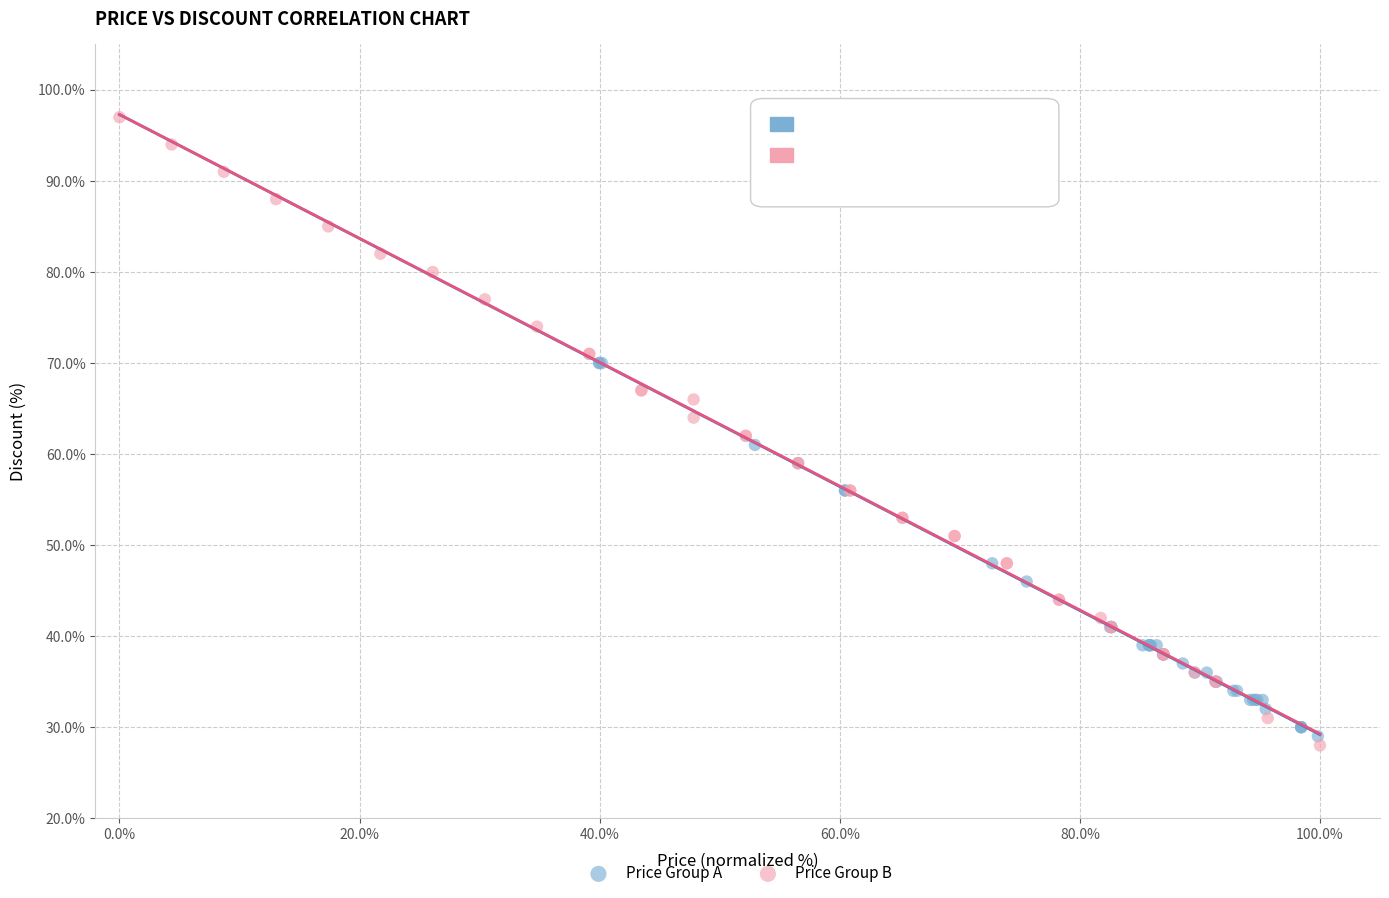

Which series contains the lowest Y value?

Price Group B